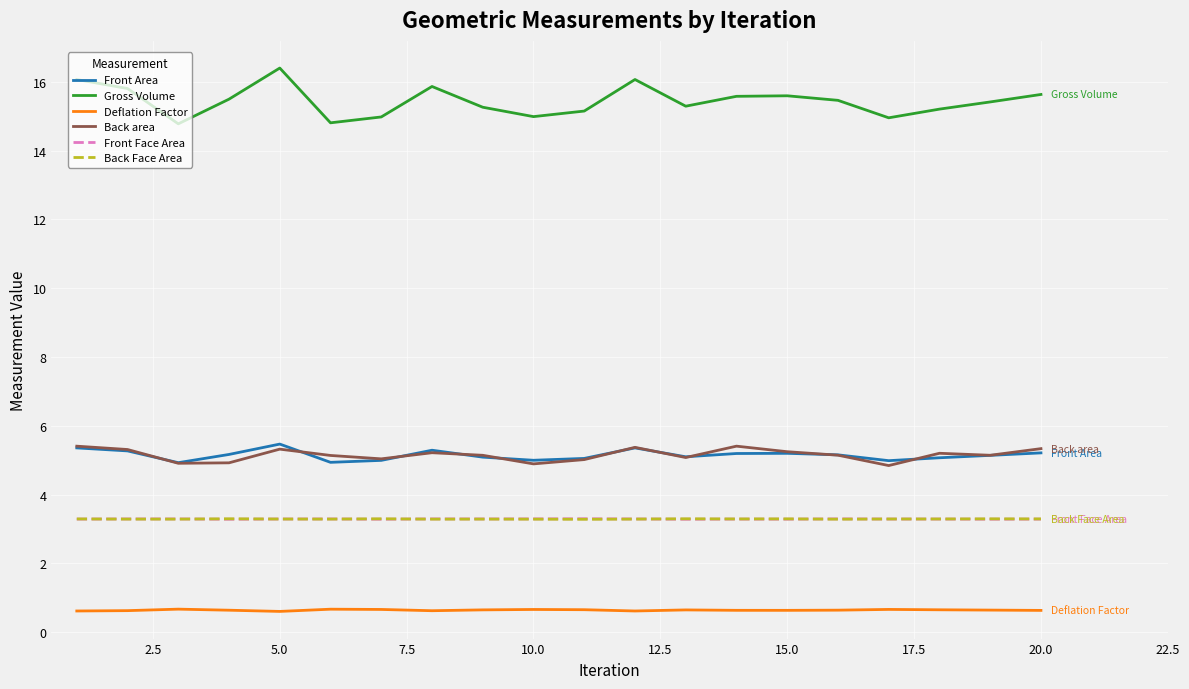

Which series has the largest range (max minus min)?

Gross Volume